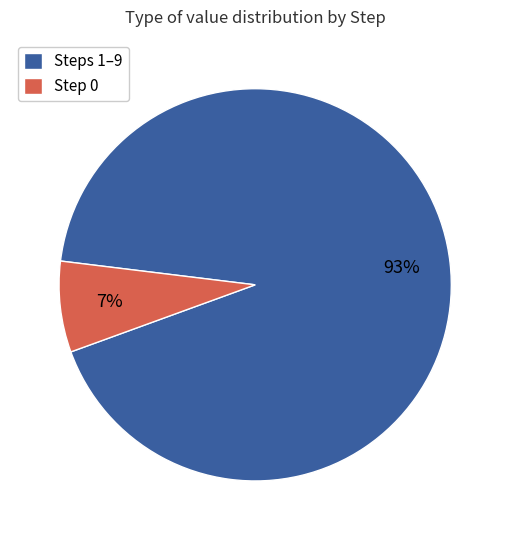

Is the sum of Step 0 and Steps 1–9 greater than half?

Yes